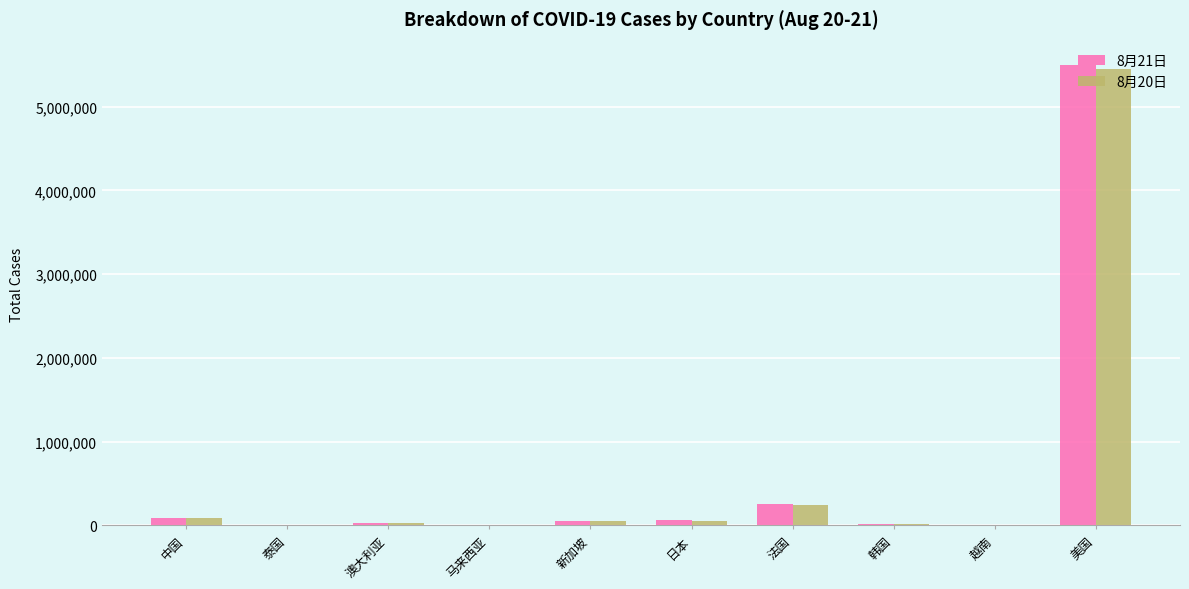

Does the chart contain stacked bars?

No